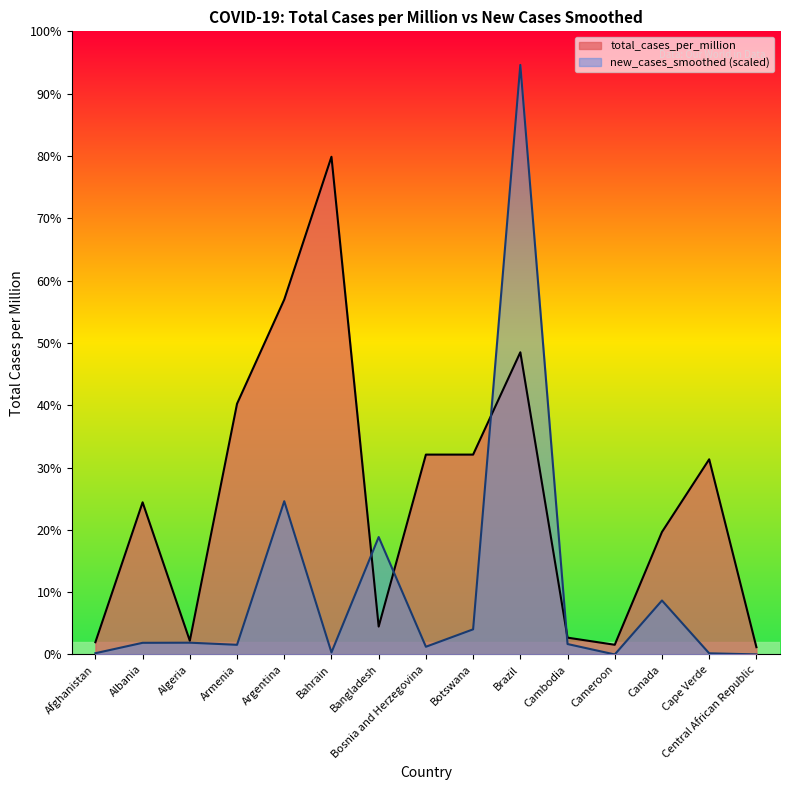

What is the label of the 2nd point from the right?

Cape Verde